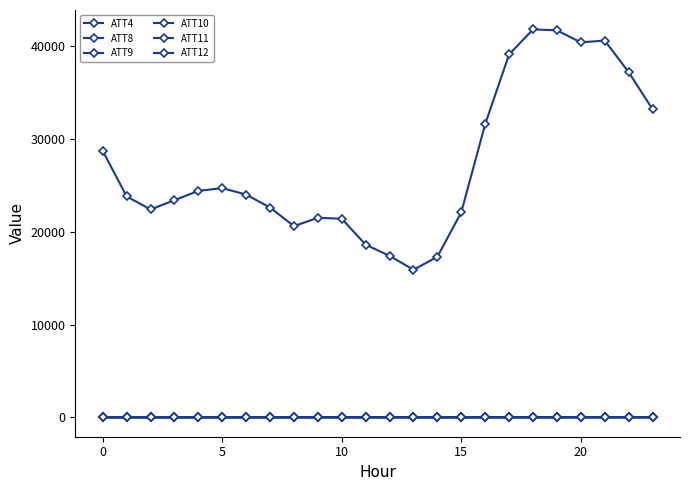

How many distinct data groups are displayed?

6